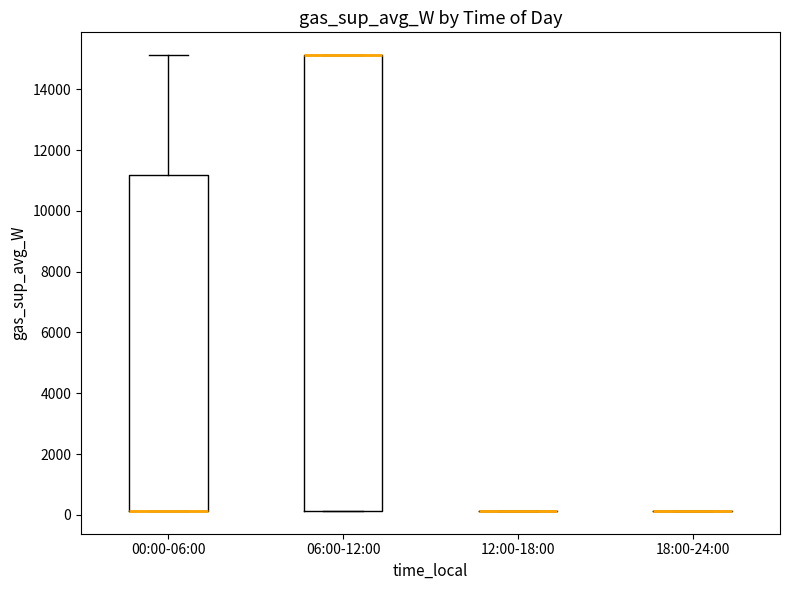

Reading left to right, read every box against the y-axis: the position of its median line, the range the box covers, and the ends of its whiskers. The values are not printed on the chart, so give them approximately, as read against the axis.

00:00-06:00: median 200 (drawn on the box's lower edge), box 200 to 11200, whiskers 200 to 15200
06:00-12:00: median 15200 (drawn on the box's upper edge), box 200 to 15200, whiskers 200 to 15200
12:00-18:00: box collapsed to a line at 200, whiskers 200 to 200
18:00-24:00: box collapsed to a line at 200, whiskers 200 to 200